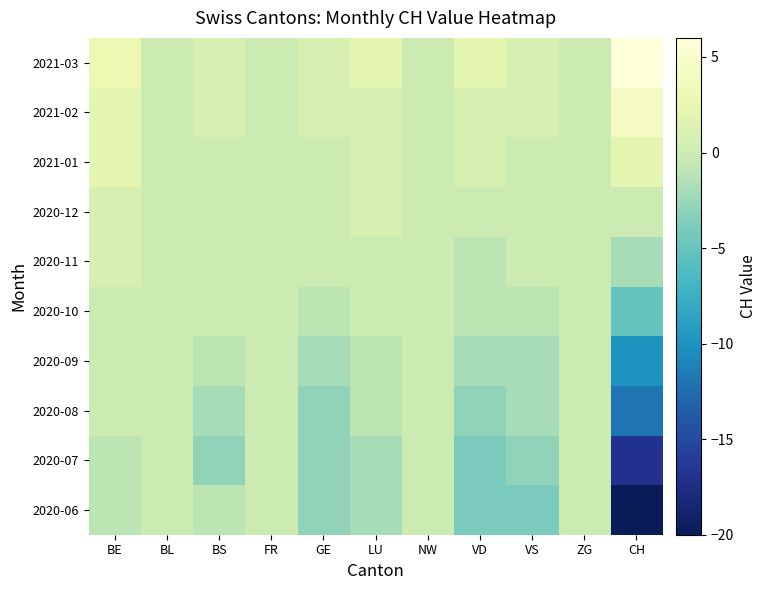

Reading left to right, what are all the values shown in this chart?

2020-06: BE=-1	BL=0	BS=-1	FR=0	GE=-3	LU=-2	NW=0	VD=-4	VS=-4	ZG=0	CH=-20
2020-07: BE=-1	BL=0	BS=-3	FR=0	GE=-3	LU=-2	NW=0	VD=-4	VS=-3	ZG=0	CH=-17
2020-08: BE=0	BL=0	BS=-2	FR=0	GE=-3	LU=-1	NW=0	VD=-3	VS=-2	ZG=0	CH=-12
2020-09: BE=0	BL=0	BS=-1	FR=0	GE=-2	LU=-1	NW=0	VD=-2	VS=-2	ZG=0	CH=-10
2020-10: BE=0	BL=0	BS=0	FR=0	GE=-1	LU=0	NW=0	VD=-1	VS=-1	ZG=0	CH=-5
2020-11: BE=1	BL=0	BS=0	FR=0	GE=0	LU=0	NW=0	VD=-1	VS=0	ZG=0	CH=-2
2020-12: BE=1	BL=0	BS=0	FR=0	GE=0	LU=1	NW=0	VD=0	VS=0	ZG=0	CH=0
2021-01: BE=2	BL=0	BS=0	FR=0	GE=0	LU=1	NW=0	VD=1	VS=0	ZG=0	CH=2
2021-02: BE=2	BL=0	BS=1	FR=0	GE=1	LU=1	NW=0	VD=1	VS=1	ZG=0	CH=4
2021-03: BE=3	BL=0	BS=1	FR=0	GE=1	LU=2	NW=0	VD=2	VS=1	ZG=0	CH=6